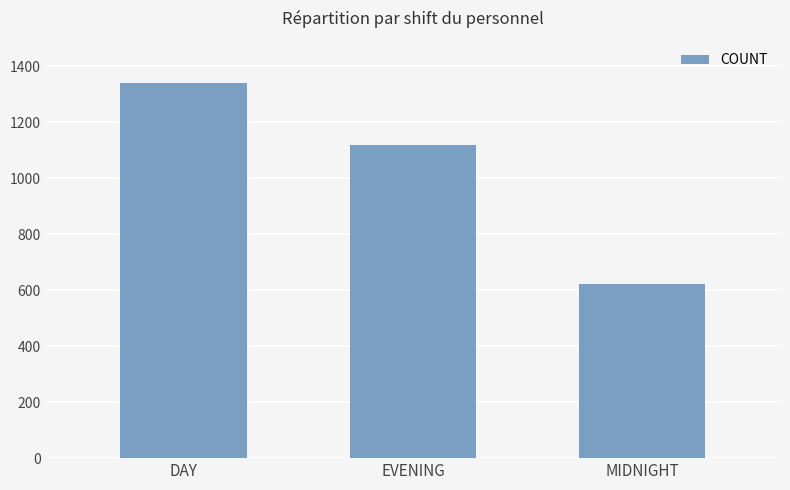

Is it true that the value at MIDNIGHT is 142?

False